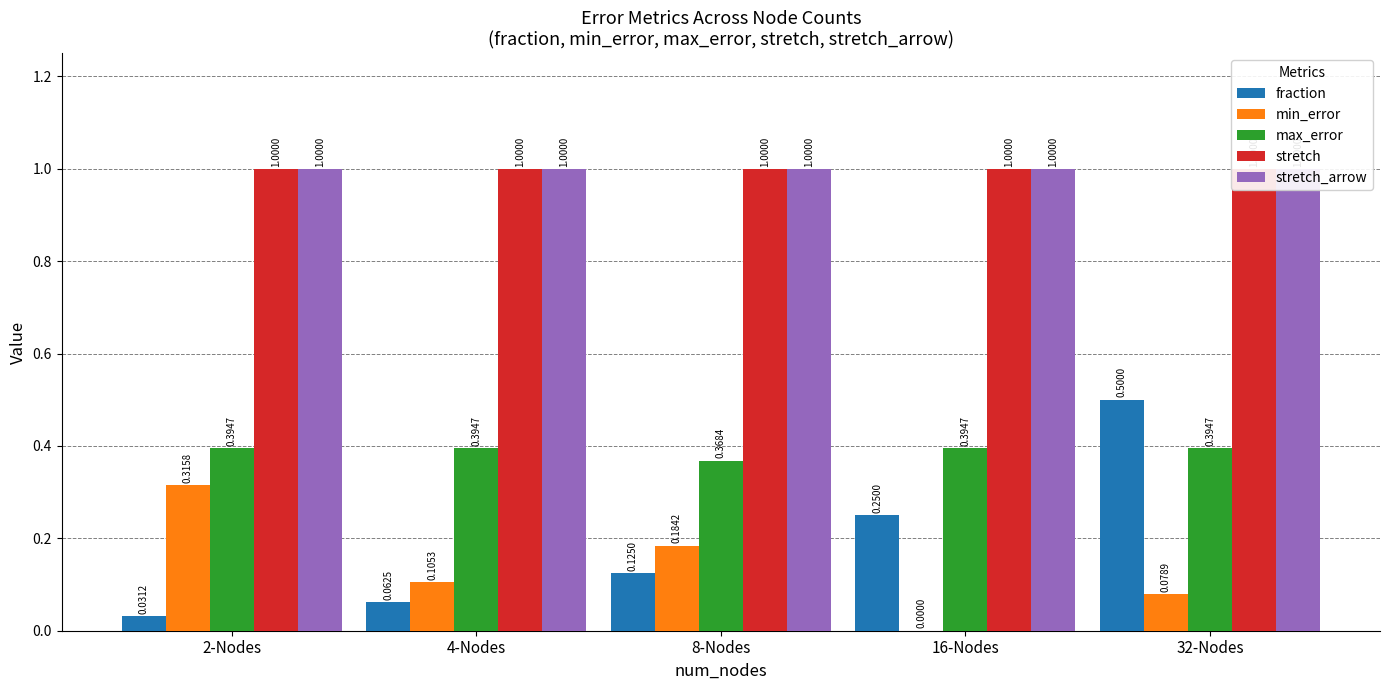

Which series has the largest range (max minus min)?

fraction